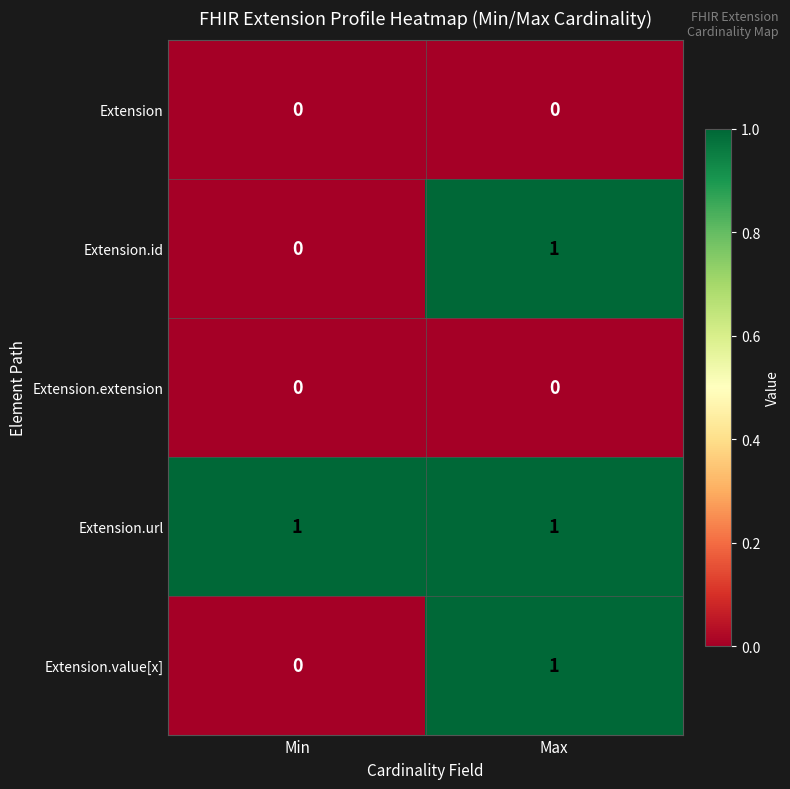

Reading left to right, what are all the values shown in this chart?

Extension: Min=0	Max=0
Extension.id: Min=0	Max=1
Extension.extension: Min=0	Max=0
Extension.url: Min=1	Max=1
Extension.value[x]: Min=0	Max=1